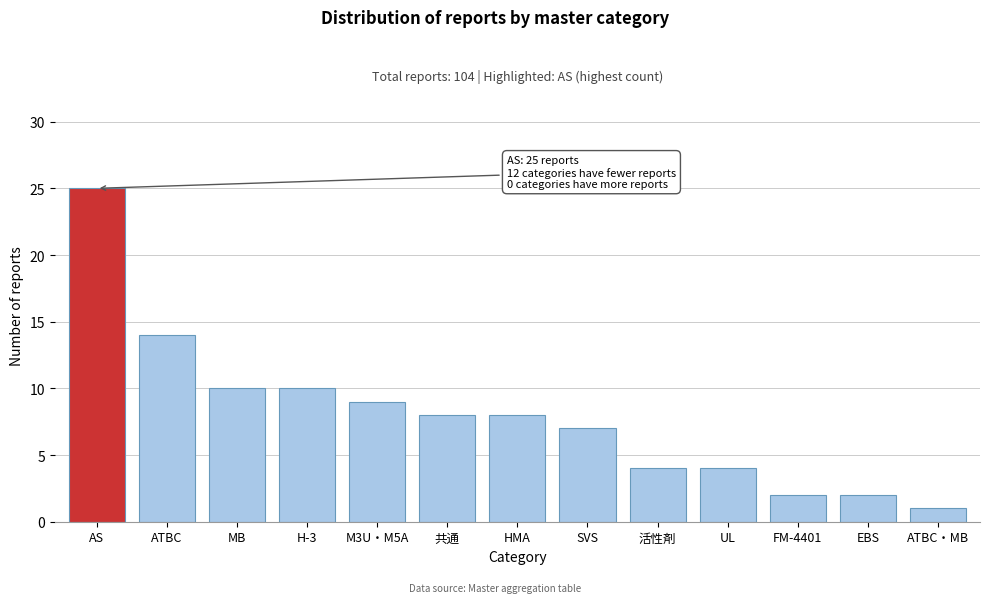

Reading left to right, what are all the values shown in this chart?

AS=25	ATBC=14	MB=10	H-3=10	M3U・M5A=9	共通=8	HMA=8	SVS=7	活性剤=4	UL=4	FM-4401=2	EBS=2	ATBC・MB=1